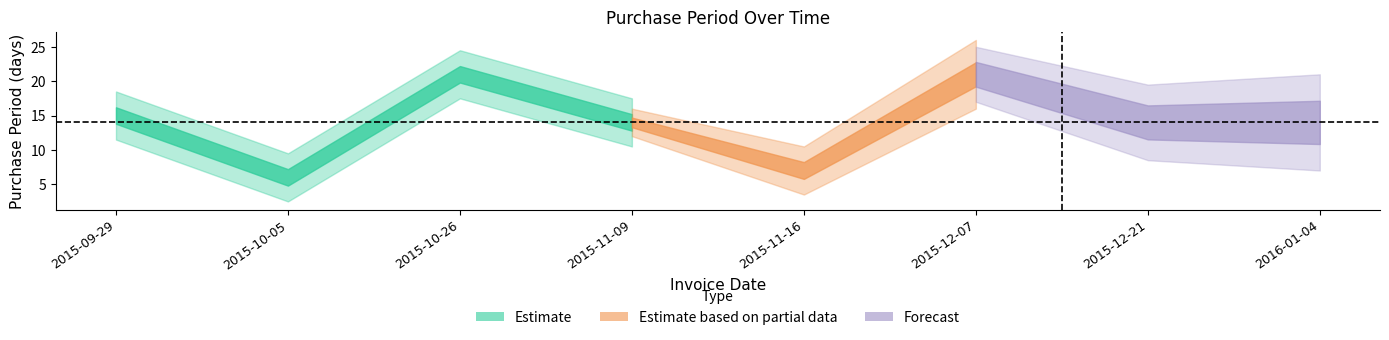

Does the chart have visible grid lines?

No